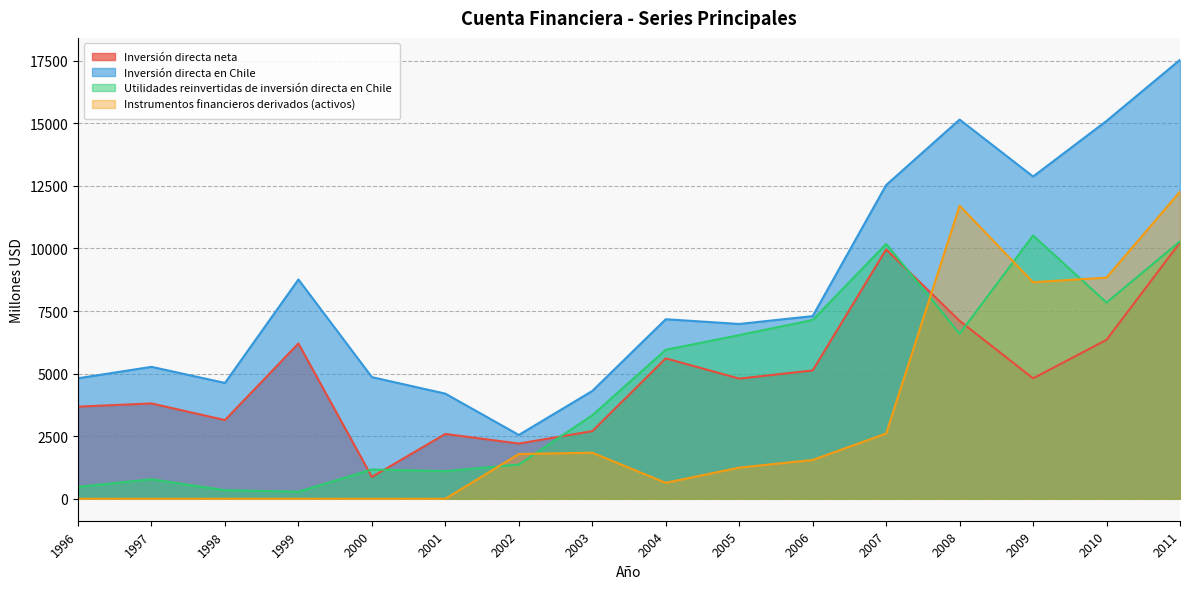

Where is the first local minimum for Utilidades reinvertidas de inversión directa en Chile?

1999